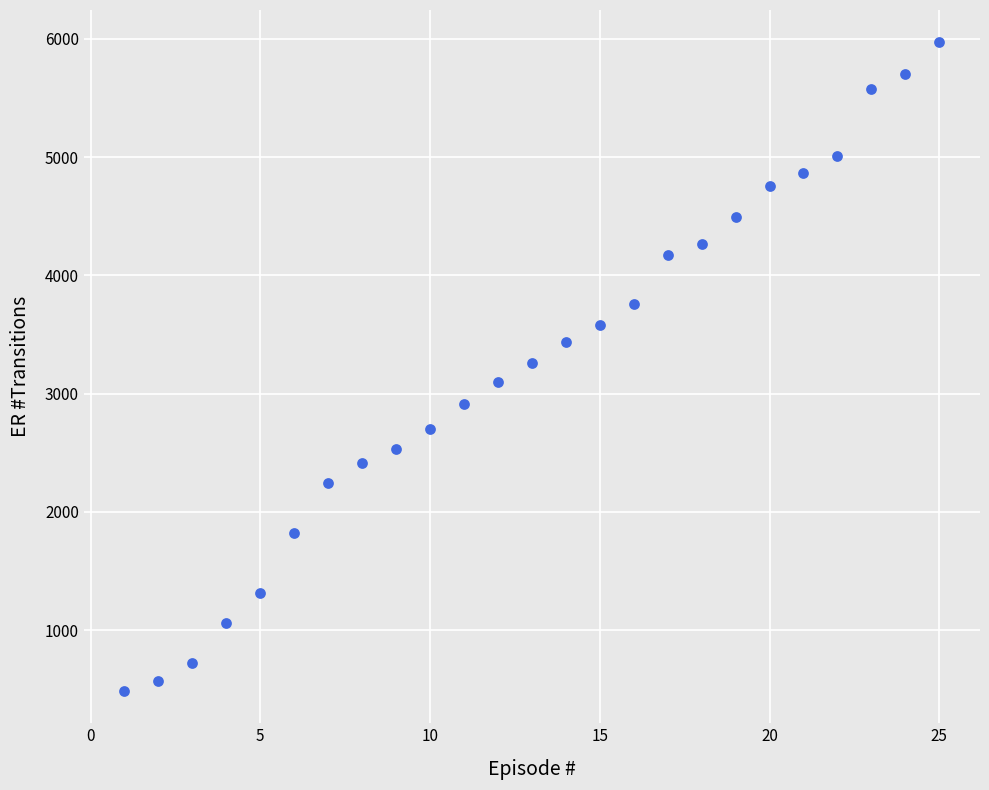

List the coordinates of all points as (Y, X) pairs, reading left to right.

(486, 1)  (573, 2)  (722, 3)  (1057, 4)  (1310, 5)  (1821, 6)  (2240, 7)  (2414, 8)  (2529, 9)  (2702, 10)  (2915, 11)  (3097, 12)  (3258, 13)  (3433, 14)  (3578, 15)  (3756, 16)  (4171, 17)  (4265, 18)  (4494, 19)  (4758, 20)  (4866, 21)  (5012, 22)  (5575, 23)  (5702, 24)  (5970, 25)